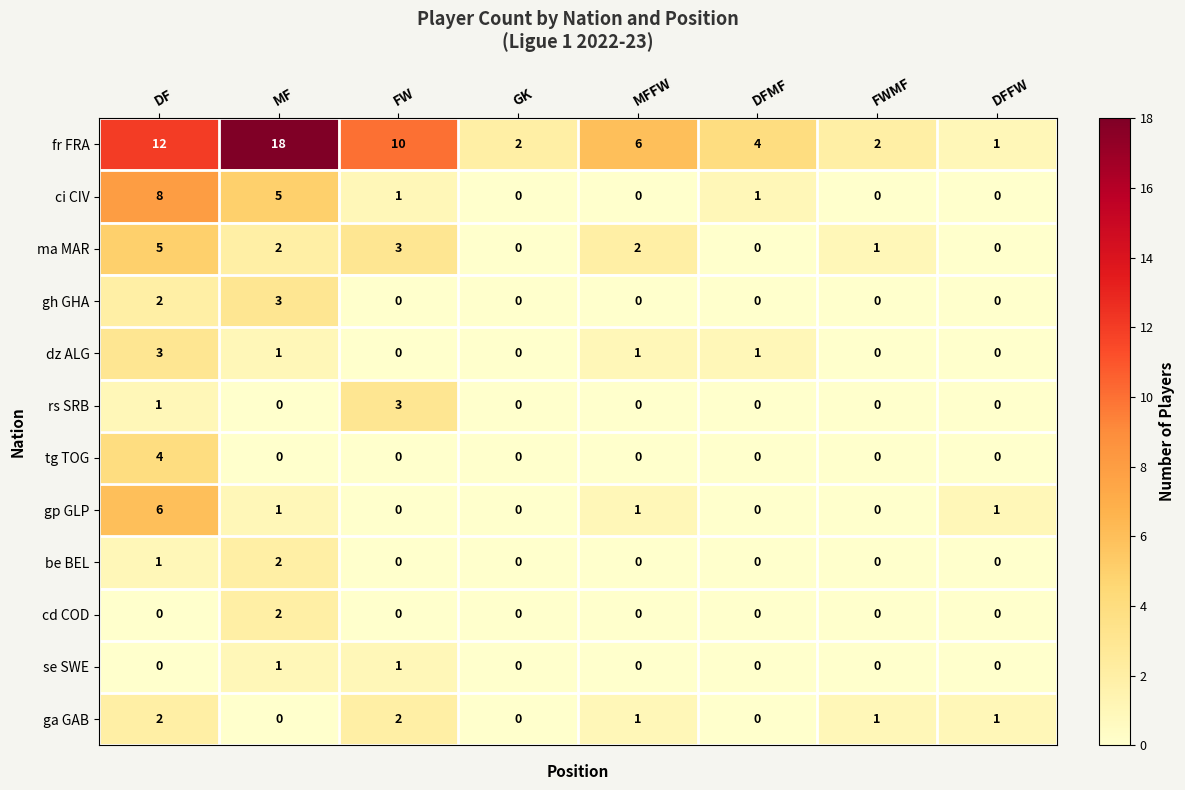

What is the difference between the maximum and minimum values in the fr FRA series?

17